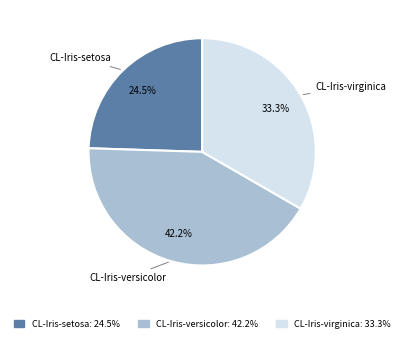

Which category has the smallest portion of the pie?

CL-Iris-setosa